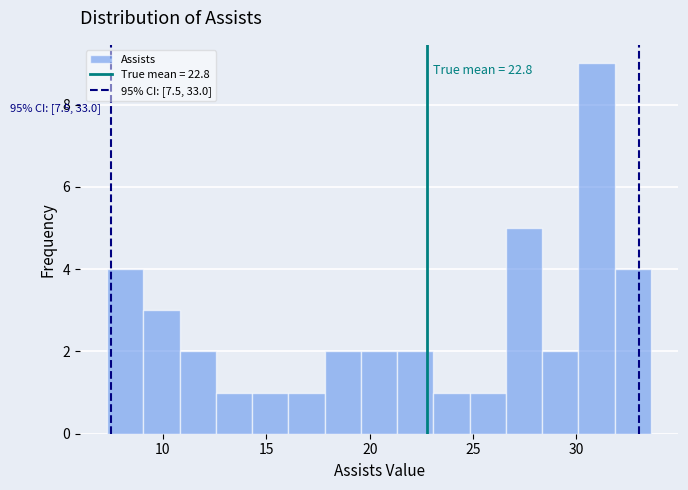

Read against the x-axis, roughly where is the centre of the tallest bar?

31.0